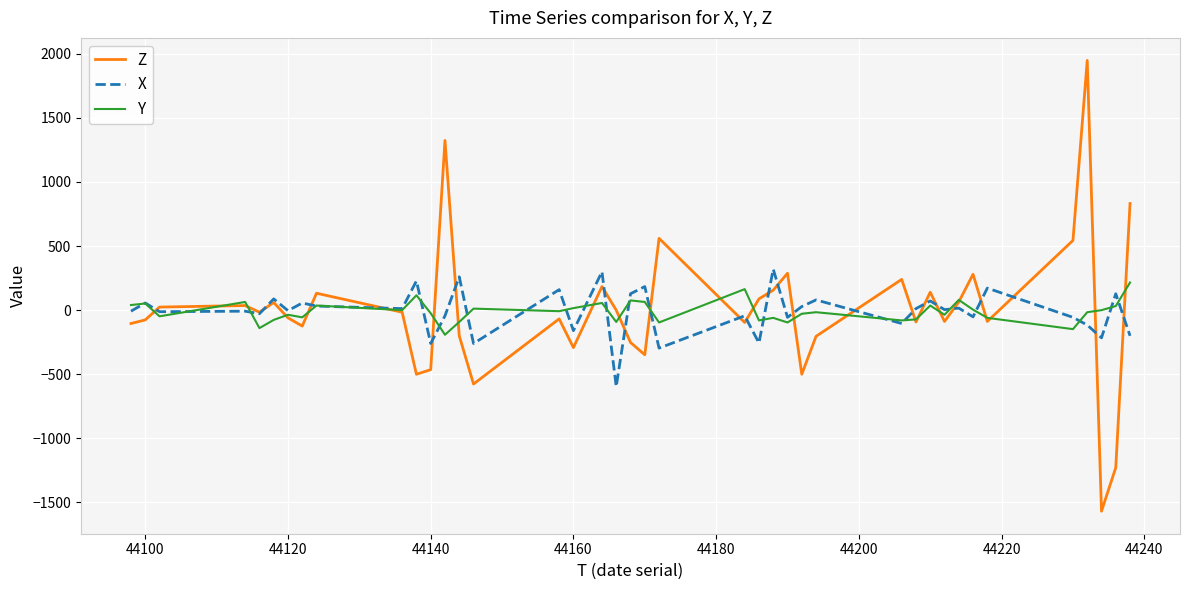

What is the smallest value displayed?

-1568